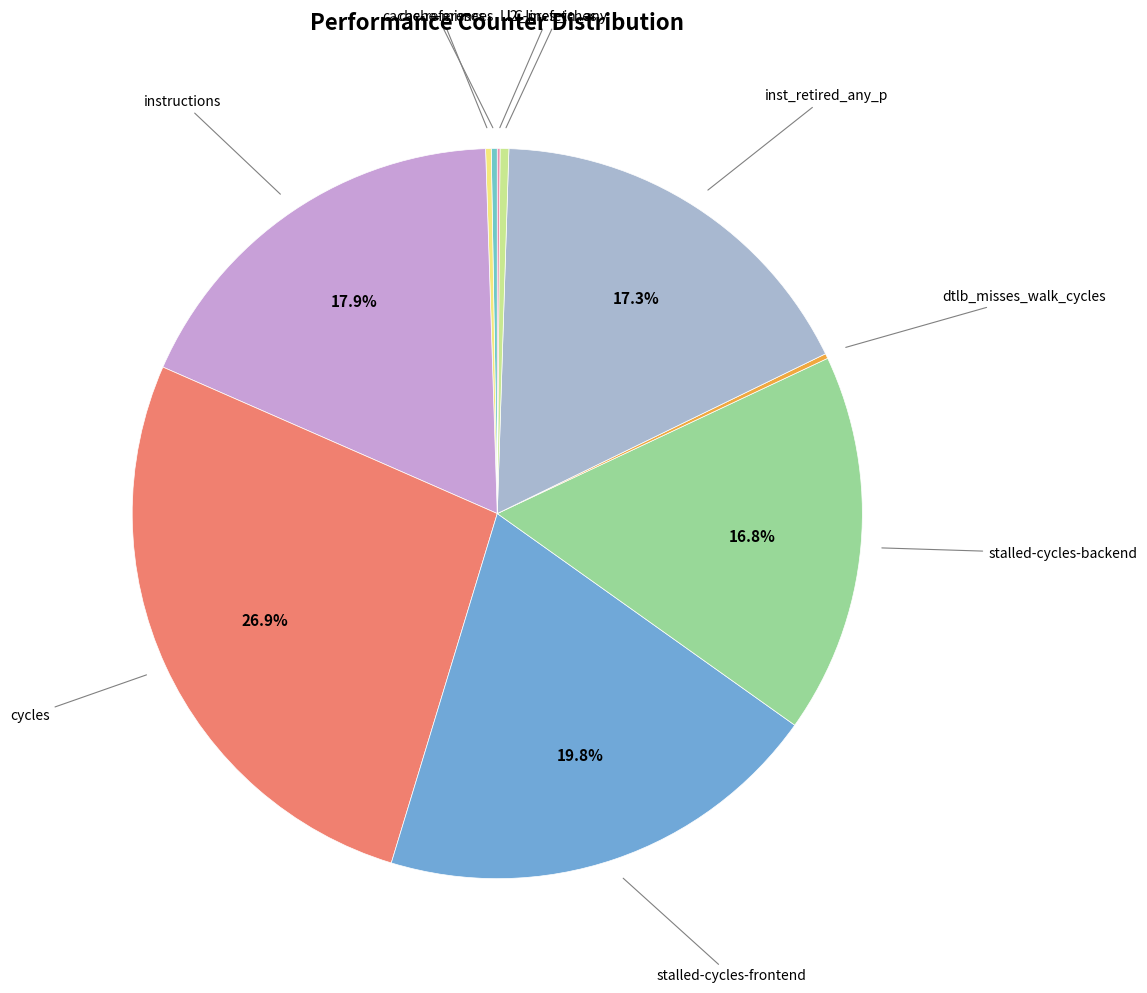

What is the smallest slice in the pie chart?

LLC-prefetches